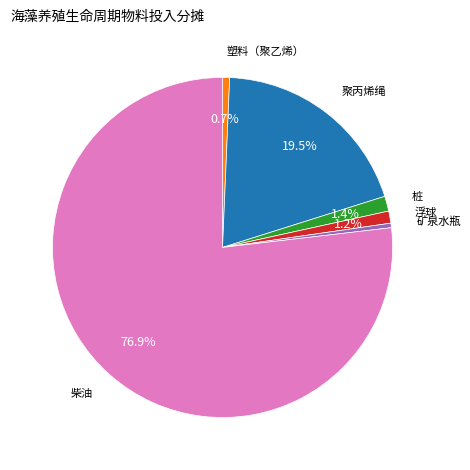

To the nearest percent, what is the average slice percentage?

17%